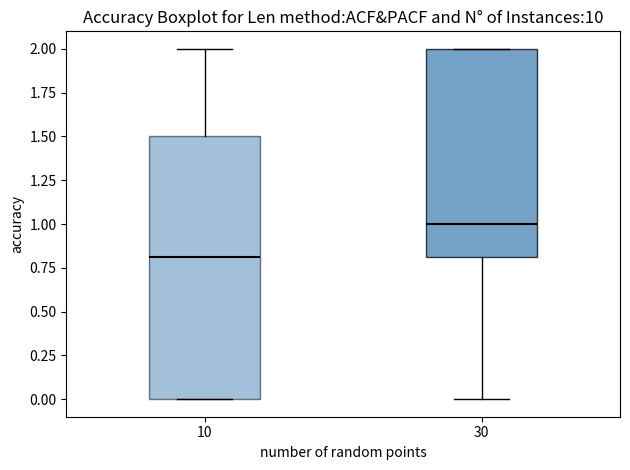

Which box has the lowest median line?

10